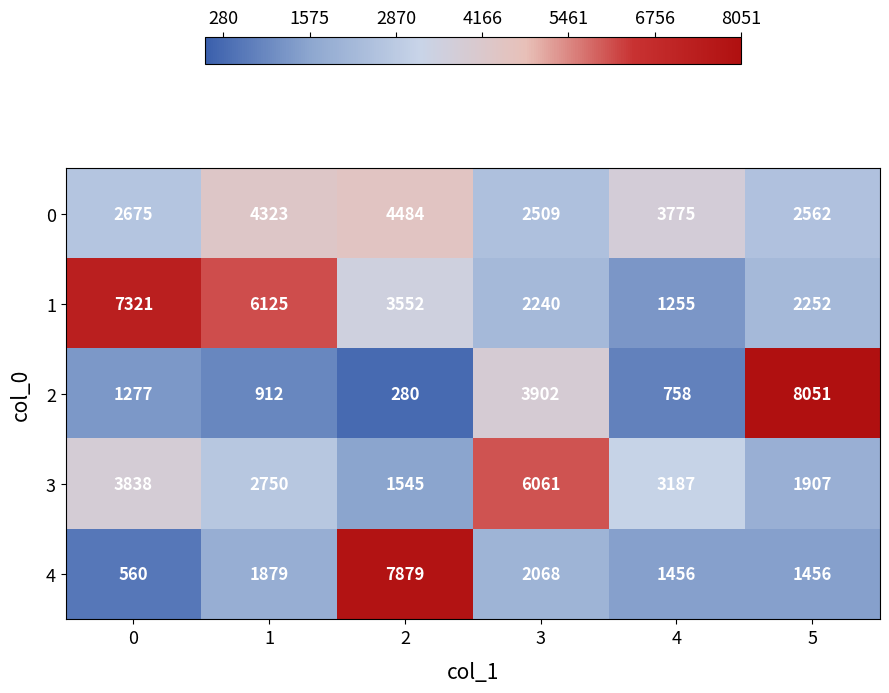

Which series has the largest range (max minus min)?

2